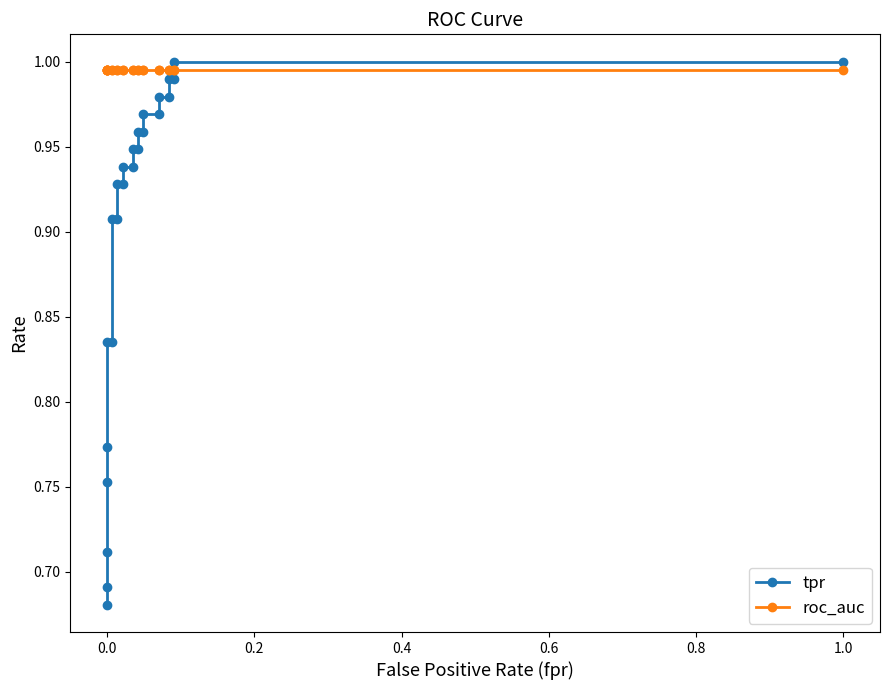

Reading left to right, what are all the values shown in this chart?

tpr: 0.7	0.7	0.7	0.8	0.8	0.8	0.8	0.9	0.9	0.9	0.9	0.9	0.9	0.9	0.9	1.0	1.0	1.0	1.0	1.0	1.0	1.0	1.0	1.0	1.0
roc_auc: 1.0	1.0	1.0	1.0	1.0	1.0	1.0	1.0	1.0	1.0	1.0	1.0	1.0	1.0	1.0	1.0	1.0	1.0	1.0	1.0	1.0	1.0	1.0	1.0	1.0